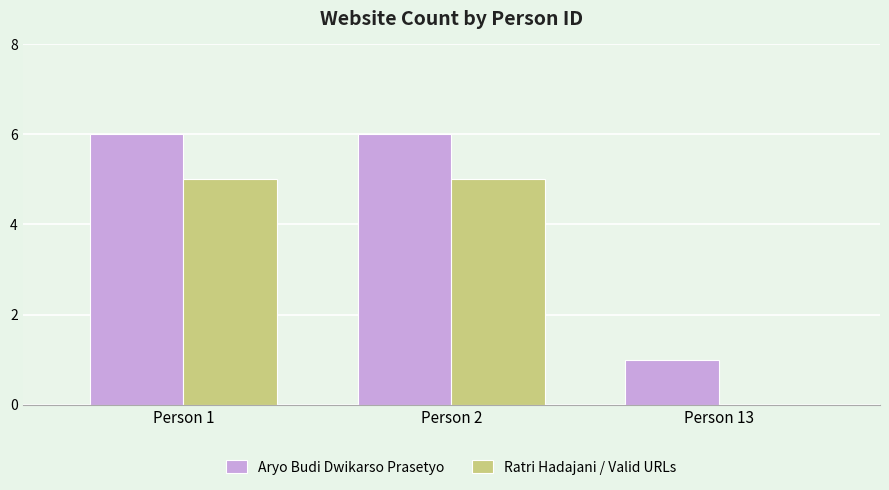

What is the approximate value of Ratri Hadajani / Valid URLs at Person 2?

5